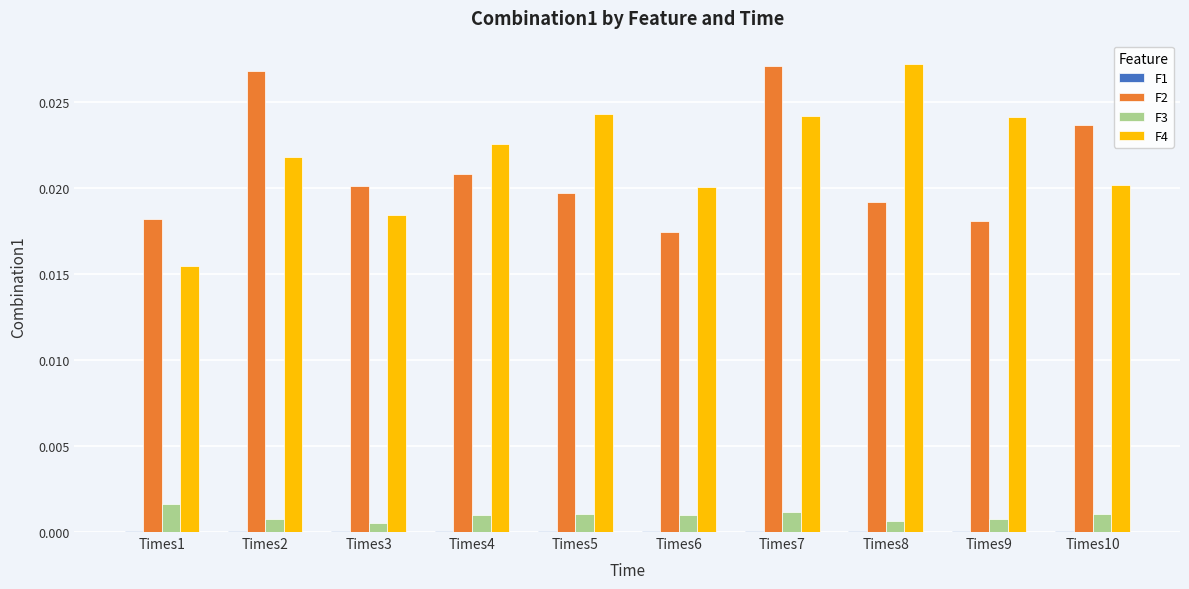

The value of F2 at Times5 is 0.0. True or false?

True